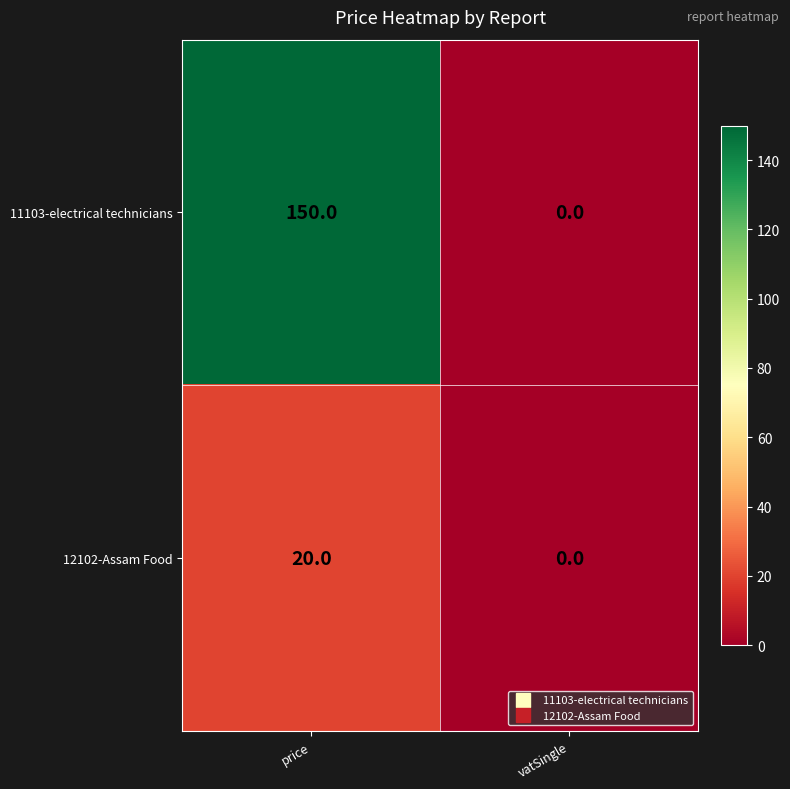

The value of 12102-Assam Food at vatSingle is 0. True or false?

True